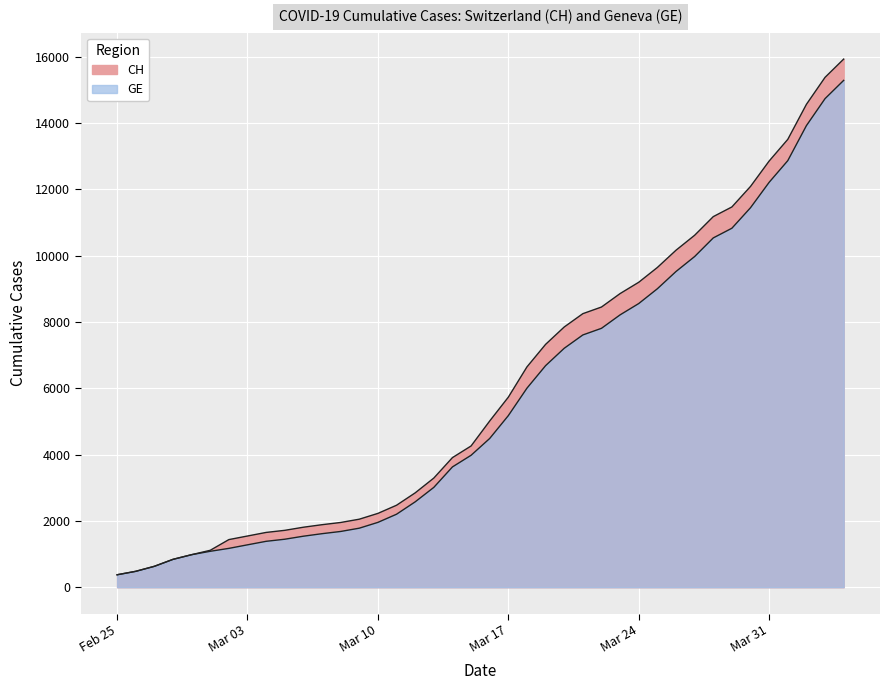

True or false: GE and CH intersect in this chart.

False